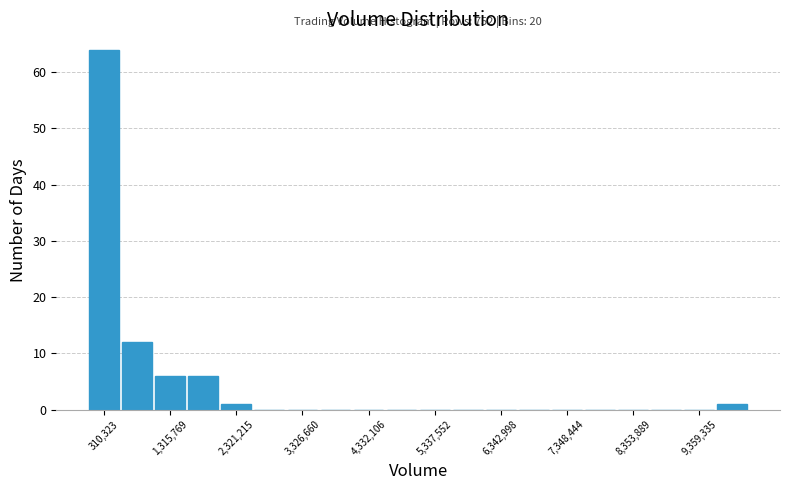

Around what value on the x-axis is the tallest bar? Give the approximate position of its centre, as read against the axis.

400000